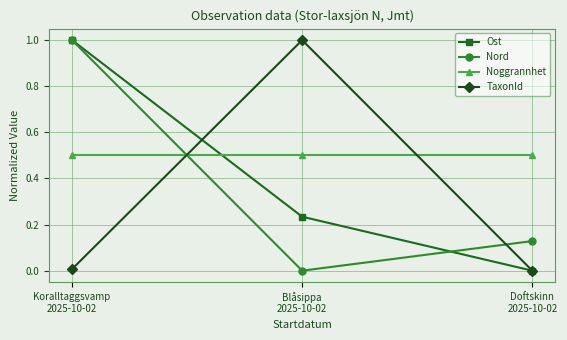

What is the label of the 2nd point from the right?

Blåsippa
2025-10-02